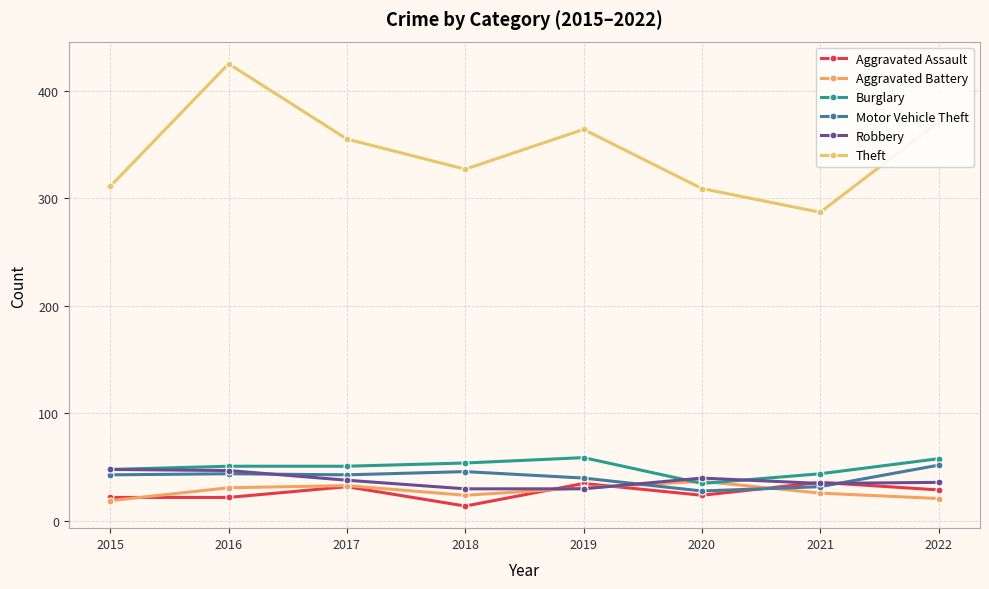

What are all the series names shown in the legend?

Aggravated Assault, Aggravated Battery, Burglary, Motor Vehicle Theft, Robbery, Theft